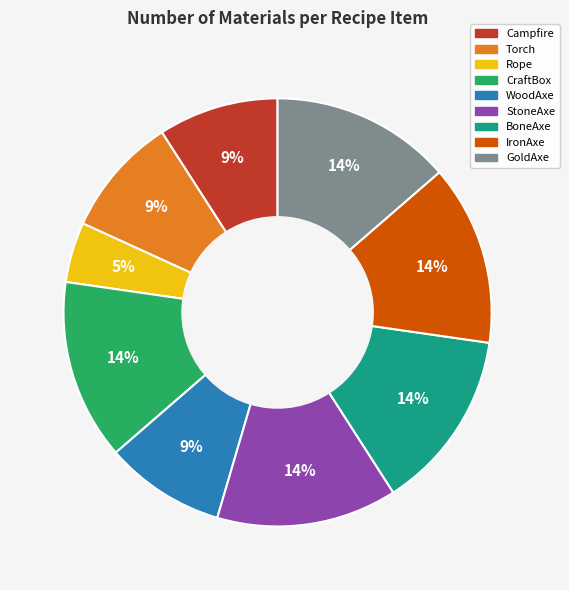

How many slices are in this pie chart?

9